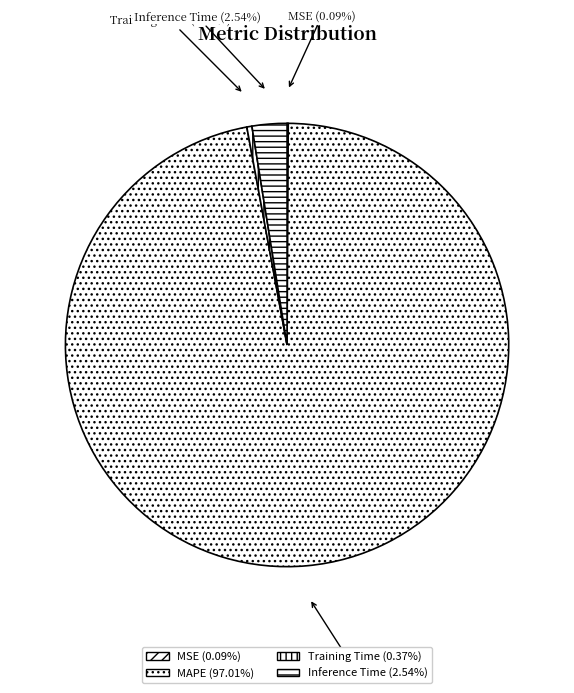

What percentage is NOT represented by MAPE?

3.0%